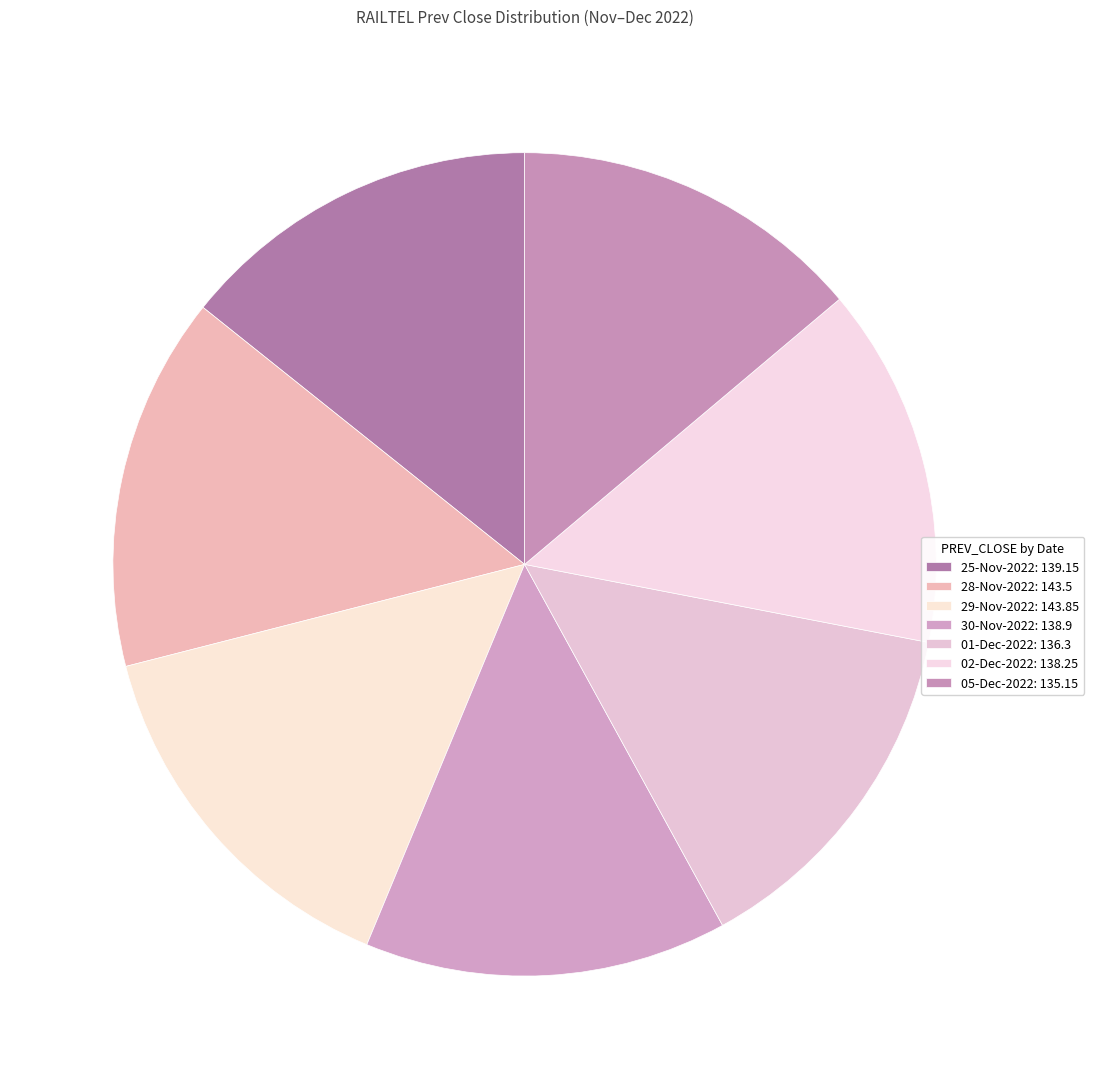

Which slice is the largest?

29-Nov-2022